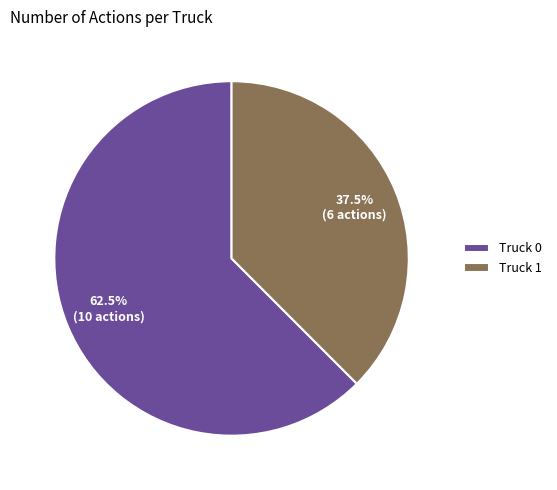

What is the largest slice in the pie chart?

Truck 0